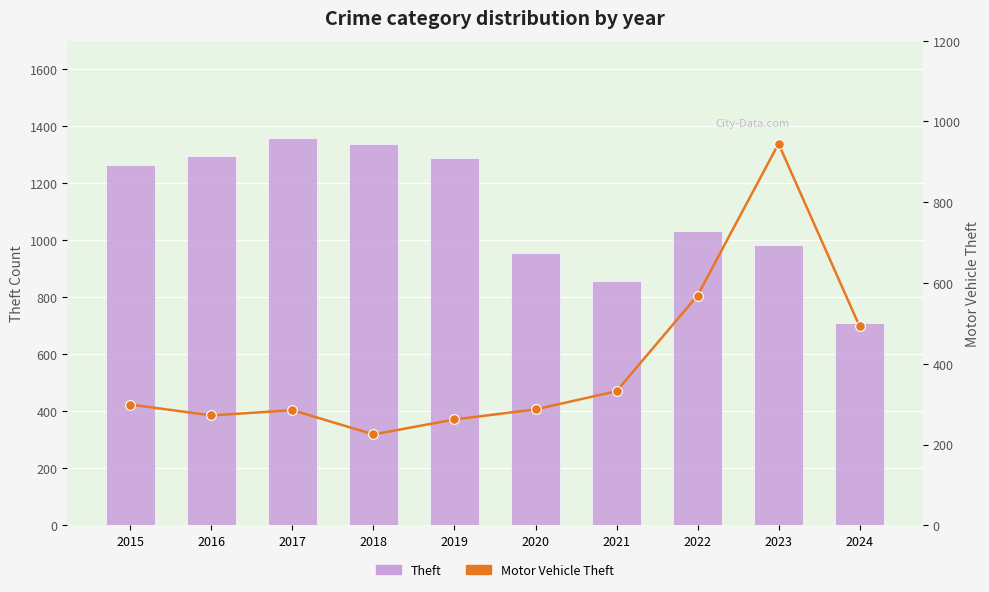

True or false: Motor Vehicle Theft has a value of 569 at 2022.

True